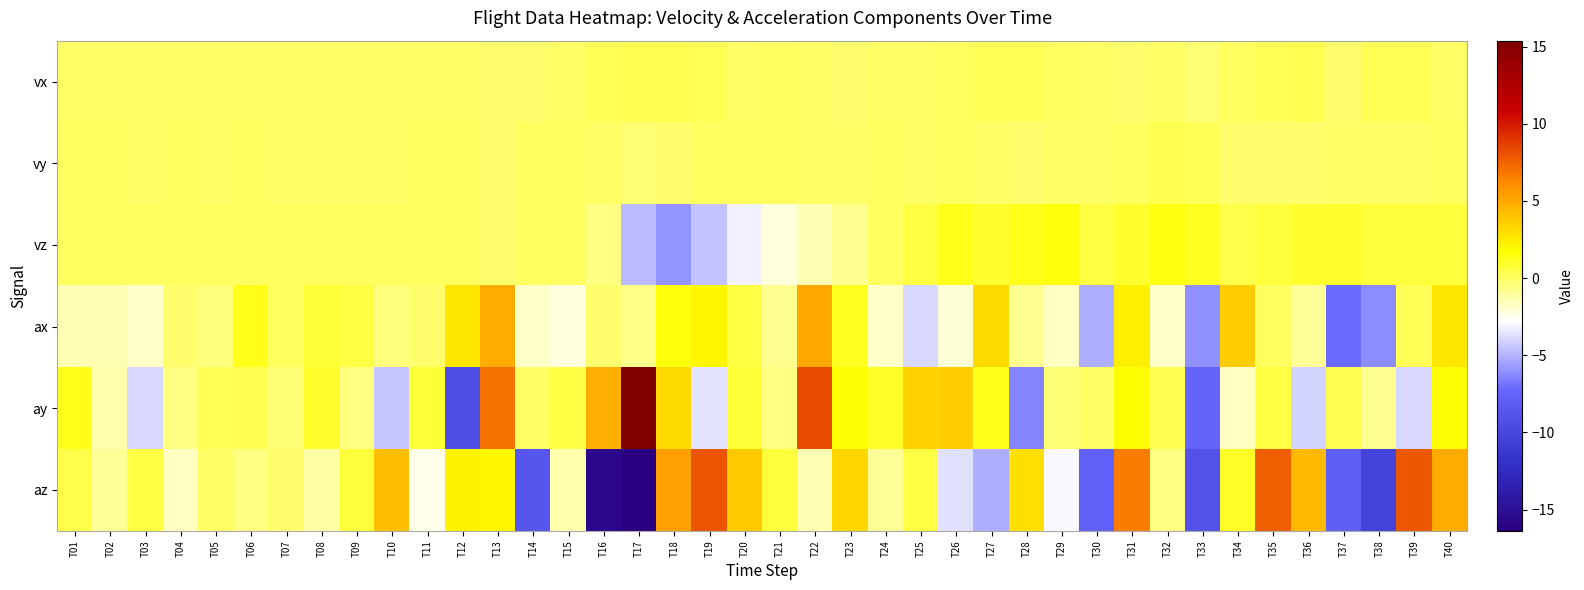

At which category does the chart reach its minimum across all series?

T17